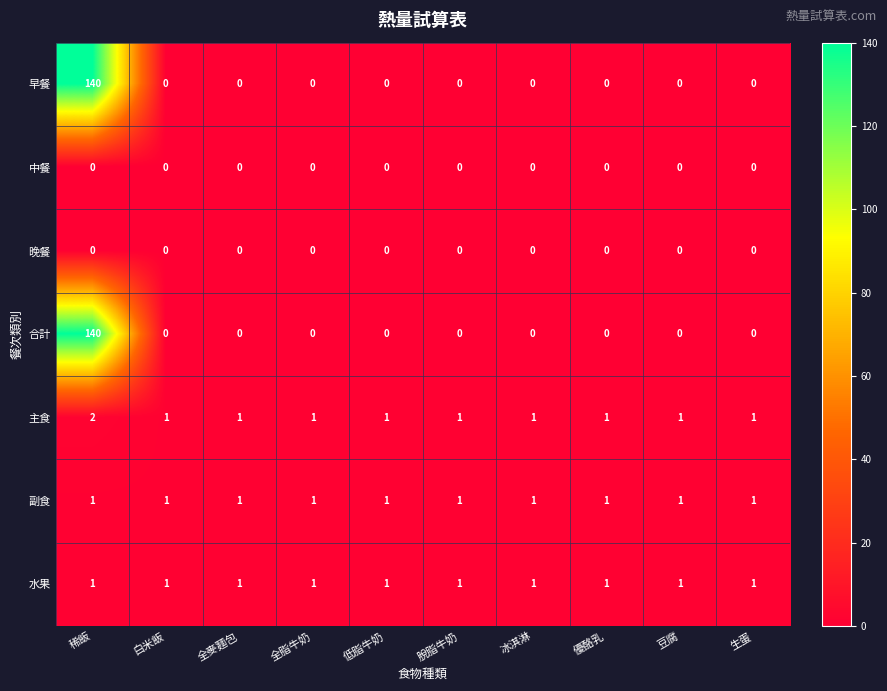

What is the sum of all 合計 values?

140